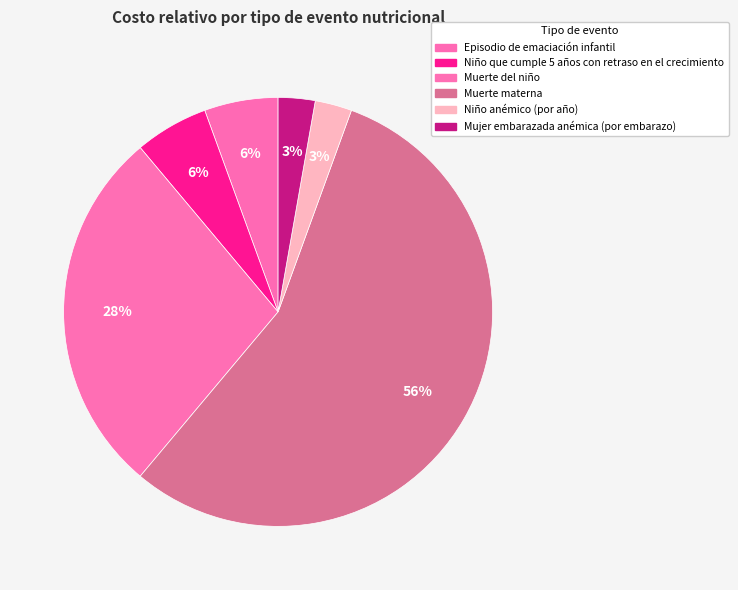

How many slices are in this pie chart?

6